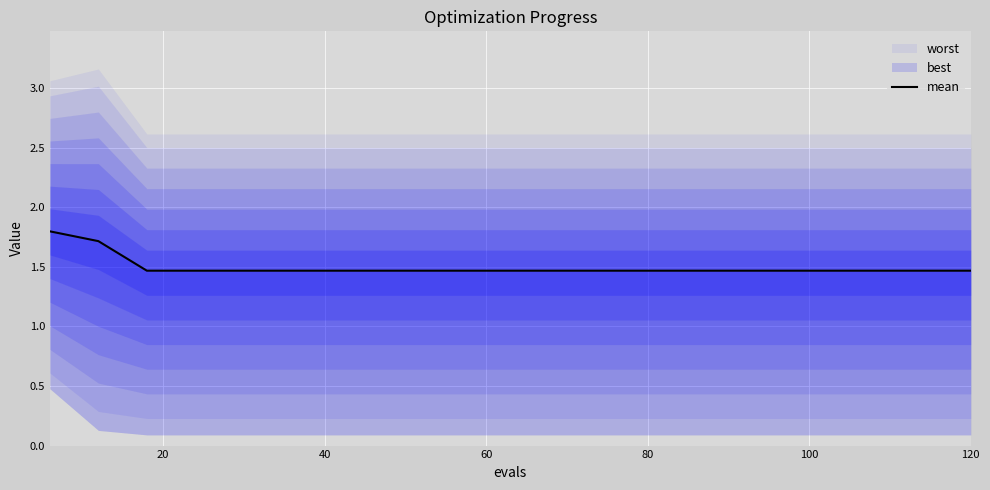

What is the maximum value shown in the chart?

1.8